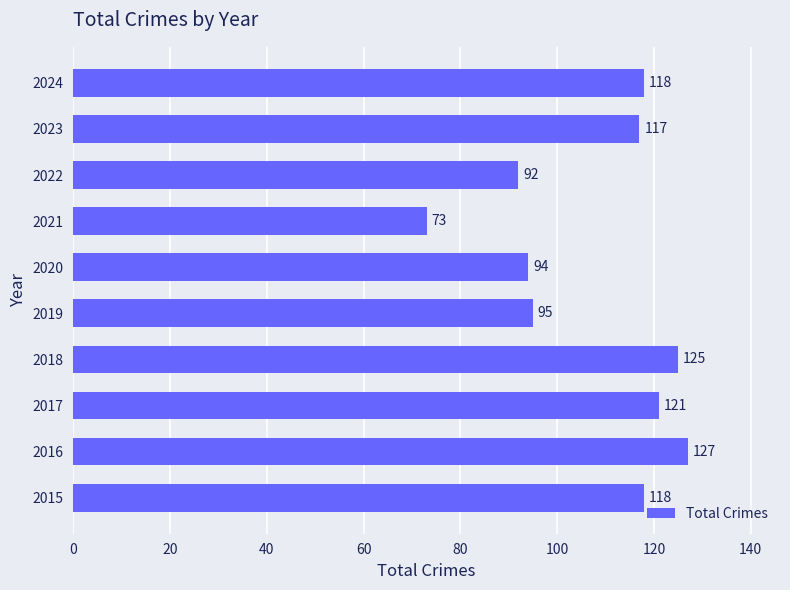

What is the change in value from 2017 to 2022?

-29